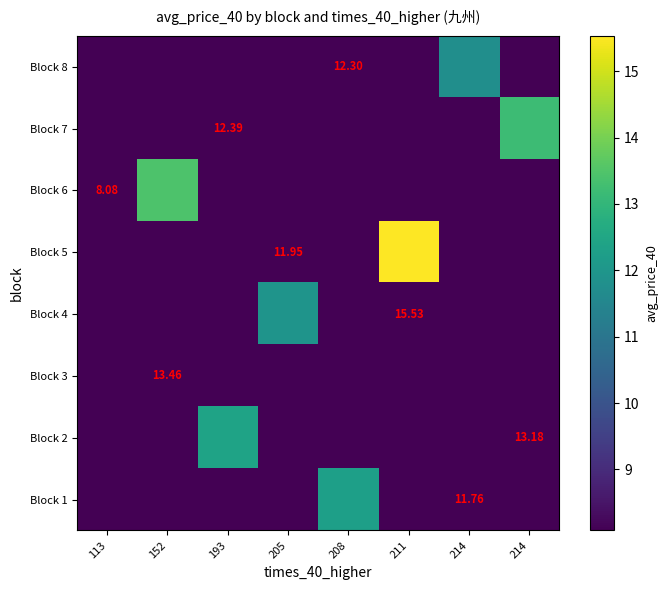

Rank the categories by Block 6 value from highest to lowest.

152, 113, 193, 205, 208, 211, 214, 214